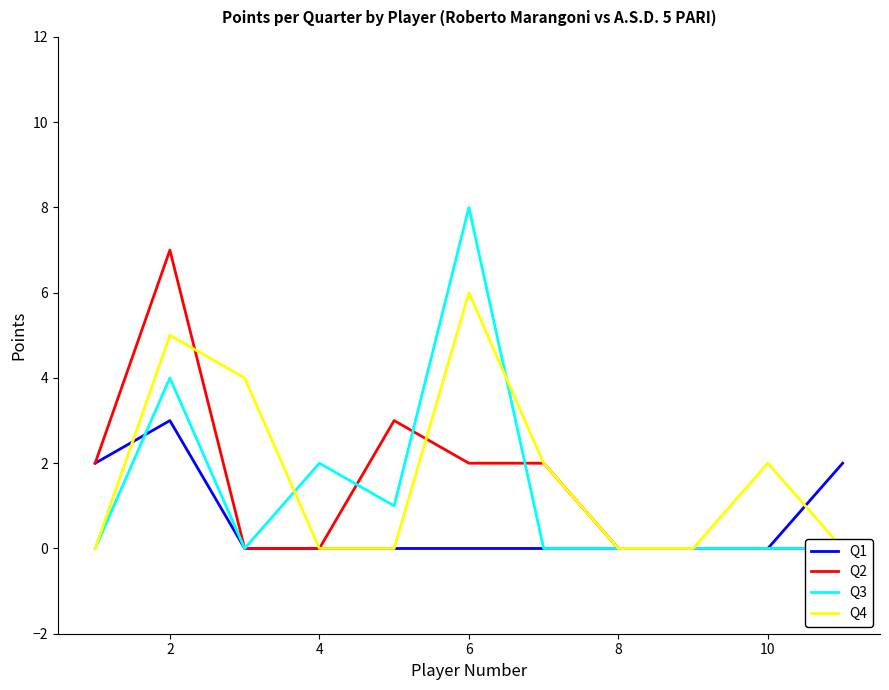

The value of Q1 at 8 is -1. True or false?

False